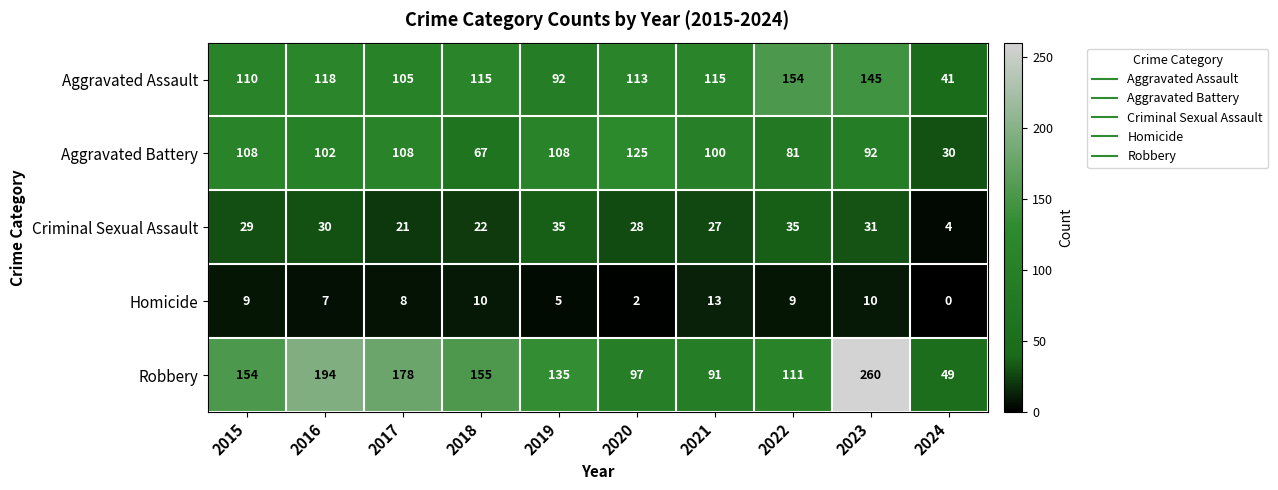

Rank the series by their maximum value, from lowest to highest.

Homicide, Criminal Sexual Assault, Aggravated Battery, Aggravated Assault, Robbery